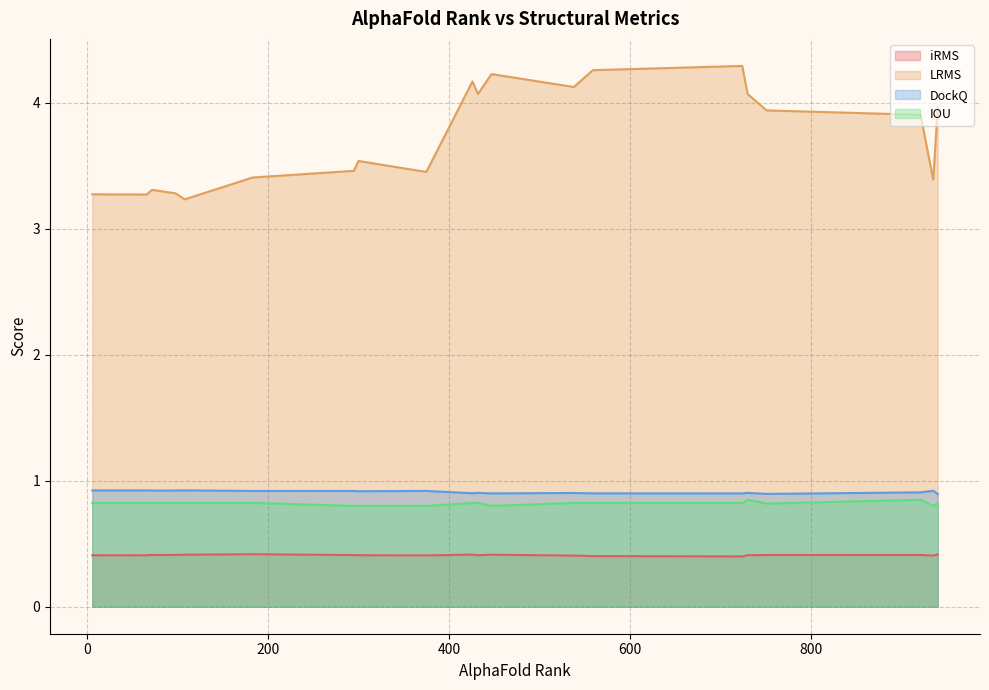

Is it true that LRMS equals 3.2 at 108?

True